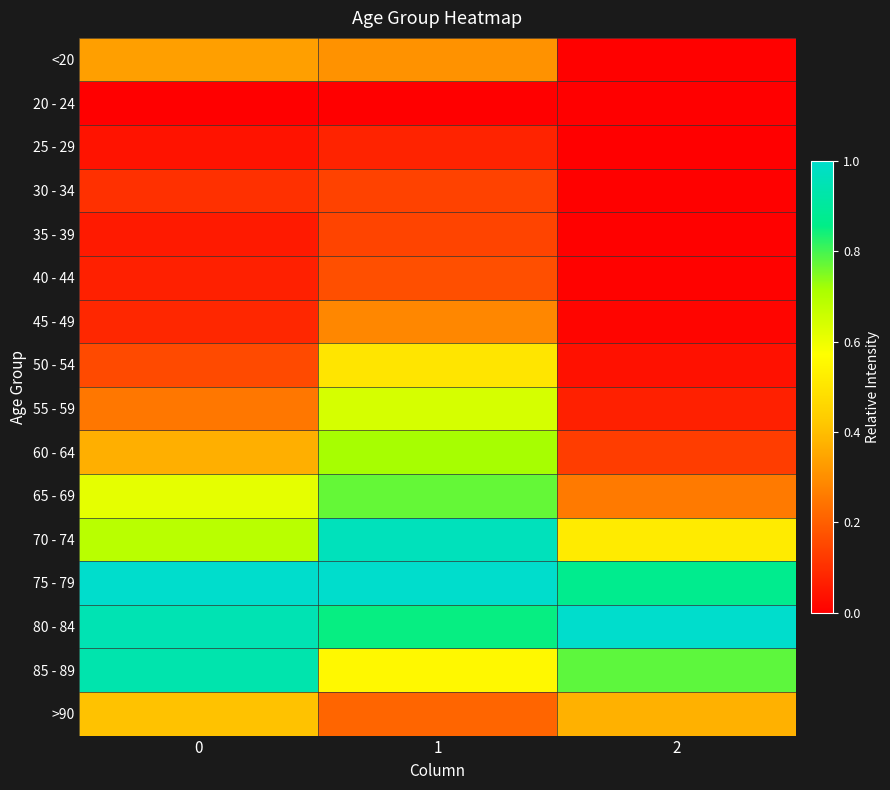

Reading right to left, extract all data points from this chart.

<20: 2=0.0	1=0.3	0=0.3
20 - 24: 2=0.0	1=0.0	0=0.0
25 - 29: 2=0.0	1=0.1	0=0.0
30 - 34: 2=0.0	1=0.1	0=0.1
35 - 39: 2=0.0	1=0.1	0=0.1
40 - 44: 2=0.0	1=0.2	0=0.1
45 - 49: 2=0.0	1=0.3	0=0.1
50 - 54: 2=0.0	1=0.5	0=0.2
55 - 59: 2=0.1	1=0.6	0=0.3
60 - 64: 2=0.1	1=0.7	0=0.4
65 - 69: 2=0.3	1=0.8	0=0.6
70 - 74: 2=0.5	1=1.0	0=0.7
75 - 79: 2=0.9	1=1.0	0=1.0
80 - 84: 2=1.0	1=0.9	0=0.9
85 - 89: 2=0.8	1=0.6	0=0.9
>90: 2=0.4	1=0.2	0=0.4